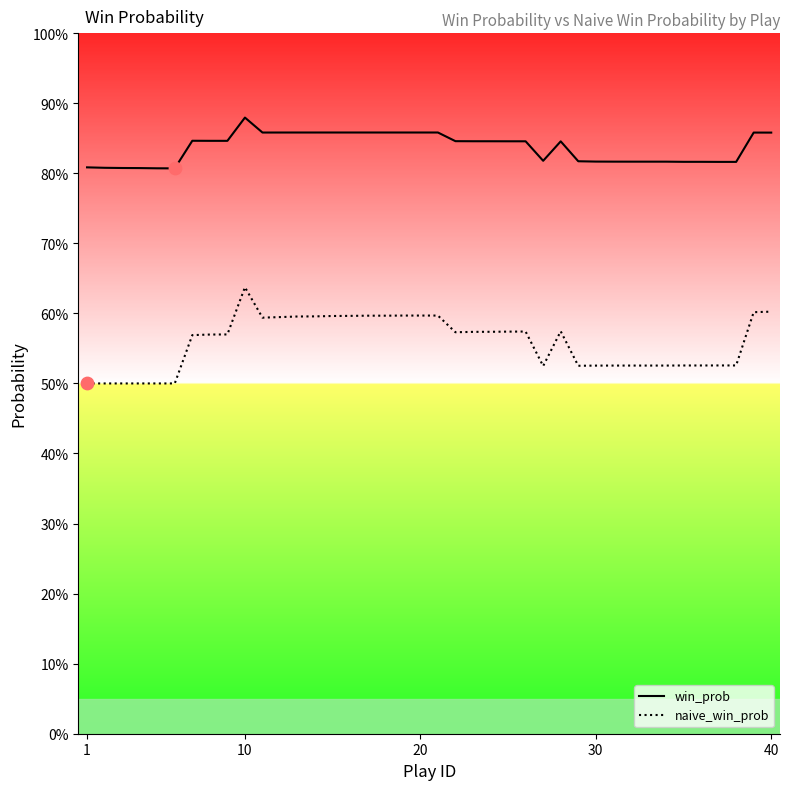

What are all the series names shown in the legend?

win_prob, naive_win_prob